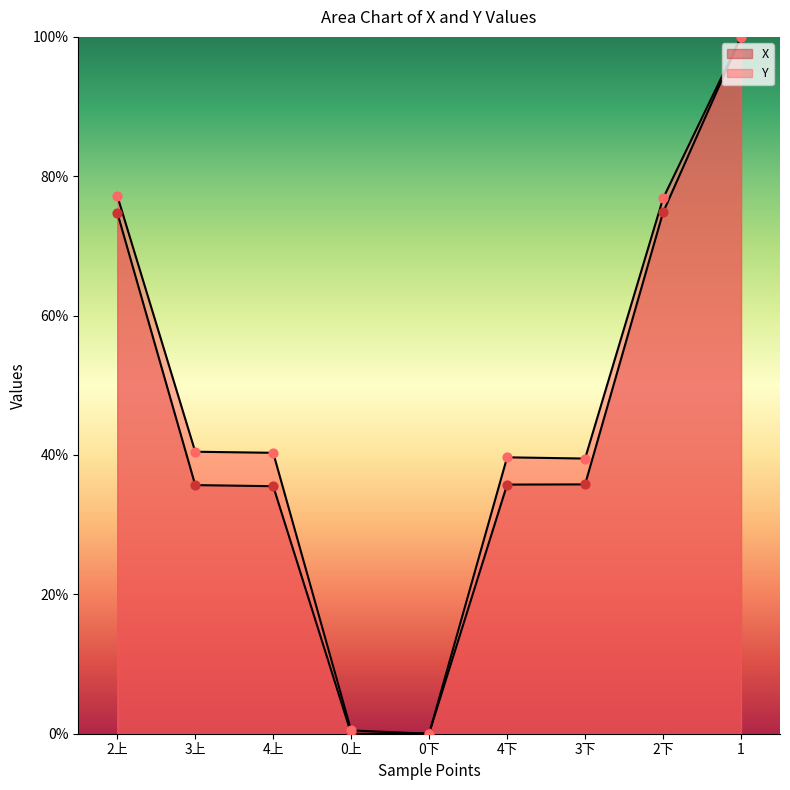

What are all the series names shown in the legend?

X, Y